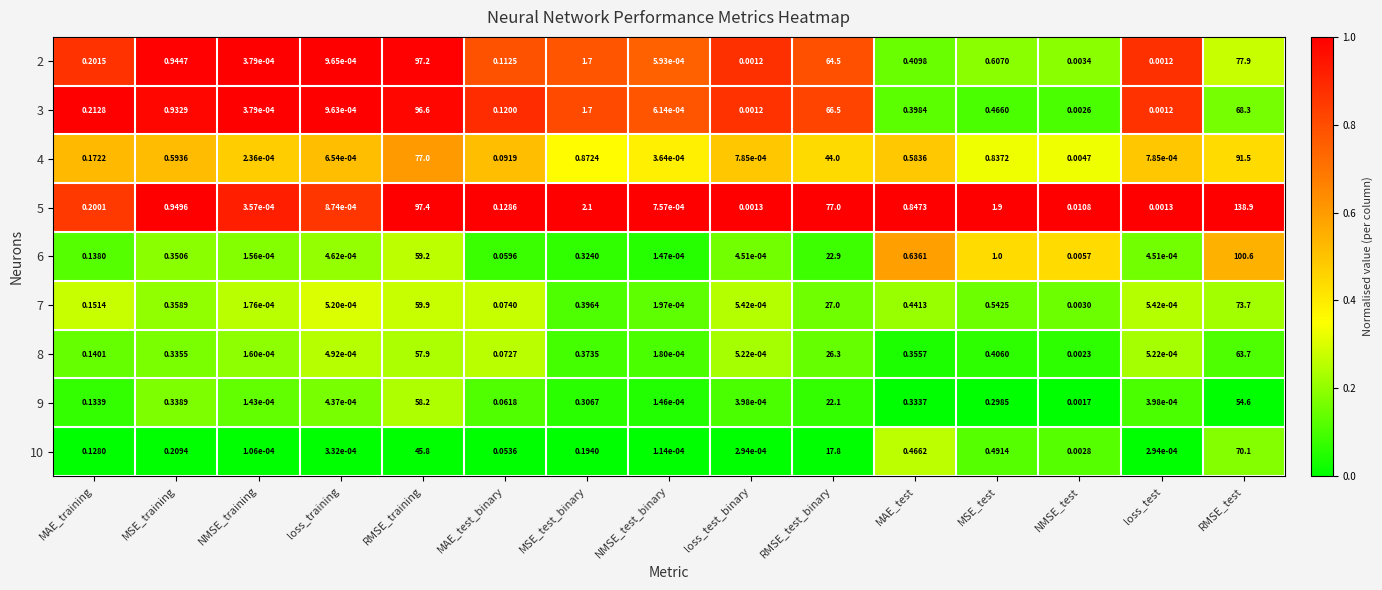

What is the maximum value shown in the chart?

138.9